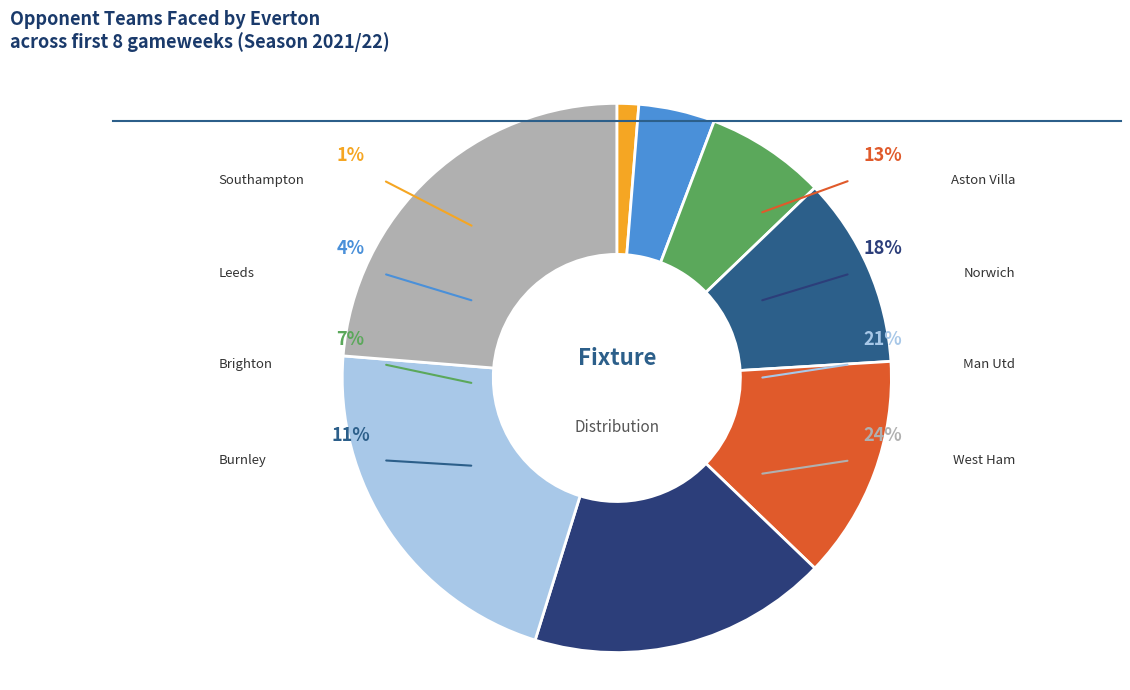

Which slice is the largest?

West Ham